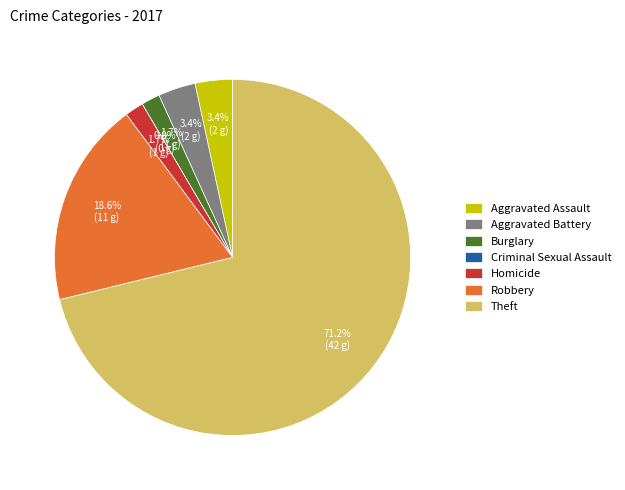

What is the ratio of the value at Aggravated Assault to the value at Robbery?

0.2